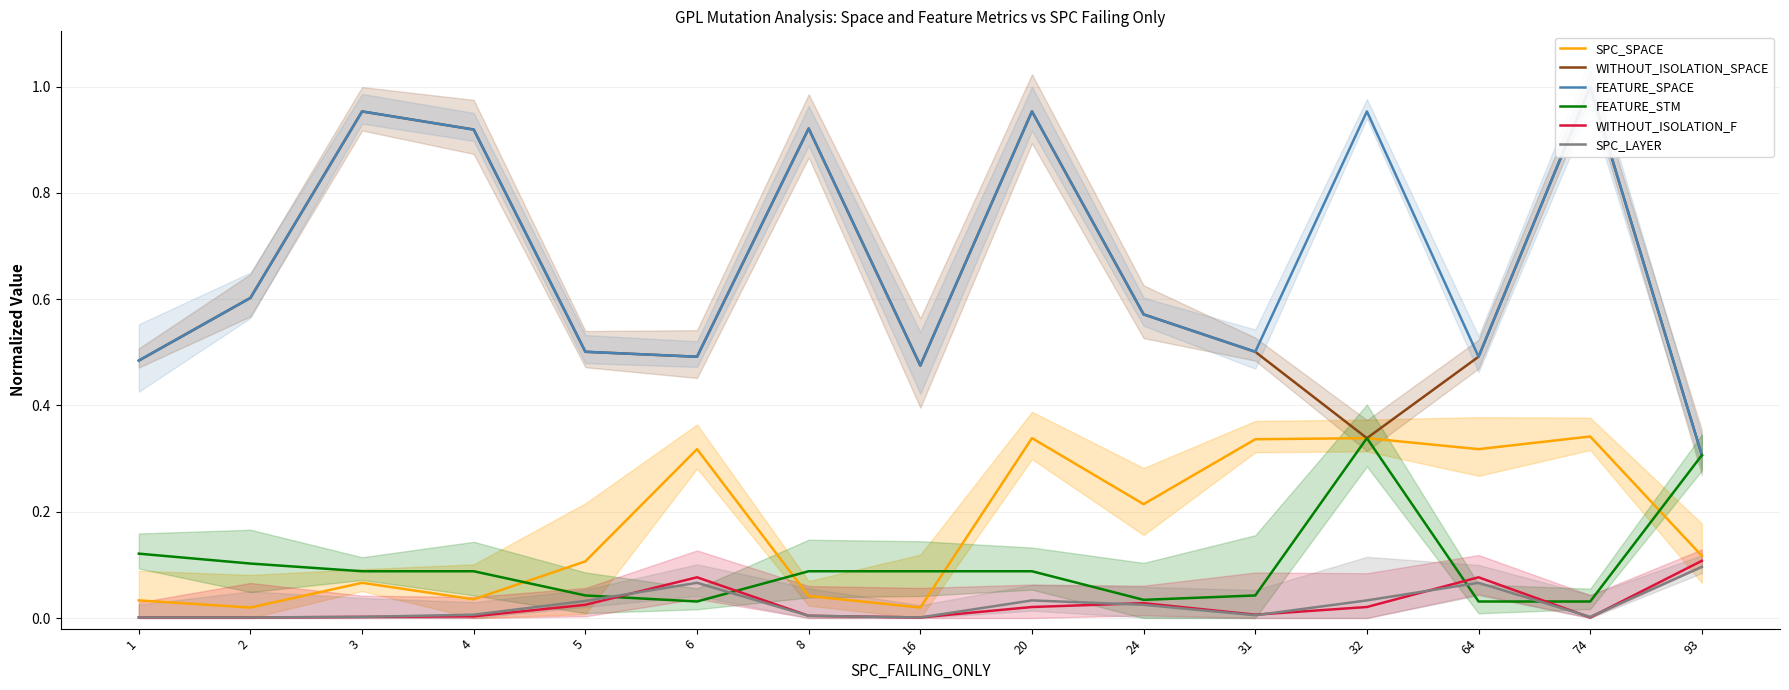

Where is SPC_LAYER nearest to the value 0?

1